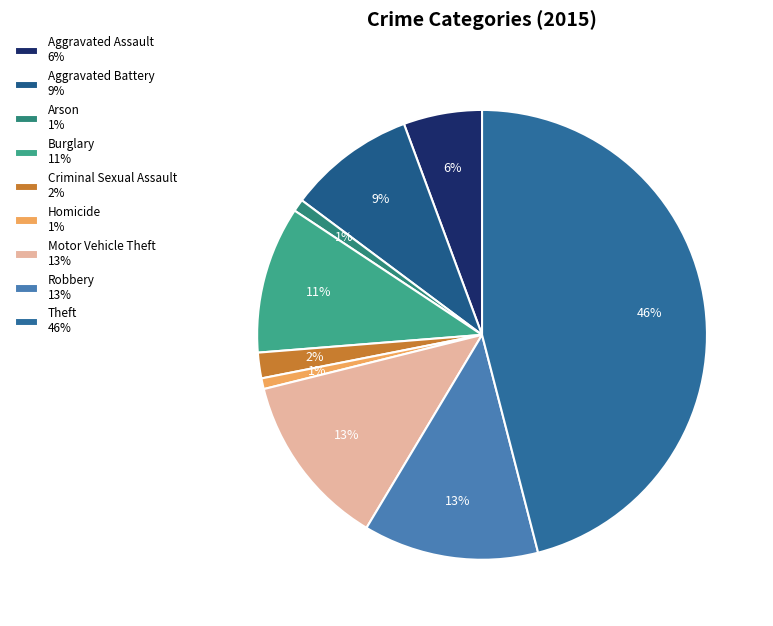

Does any single category account for the majority?

No